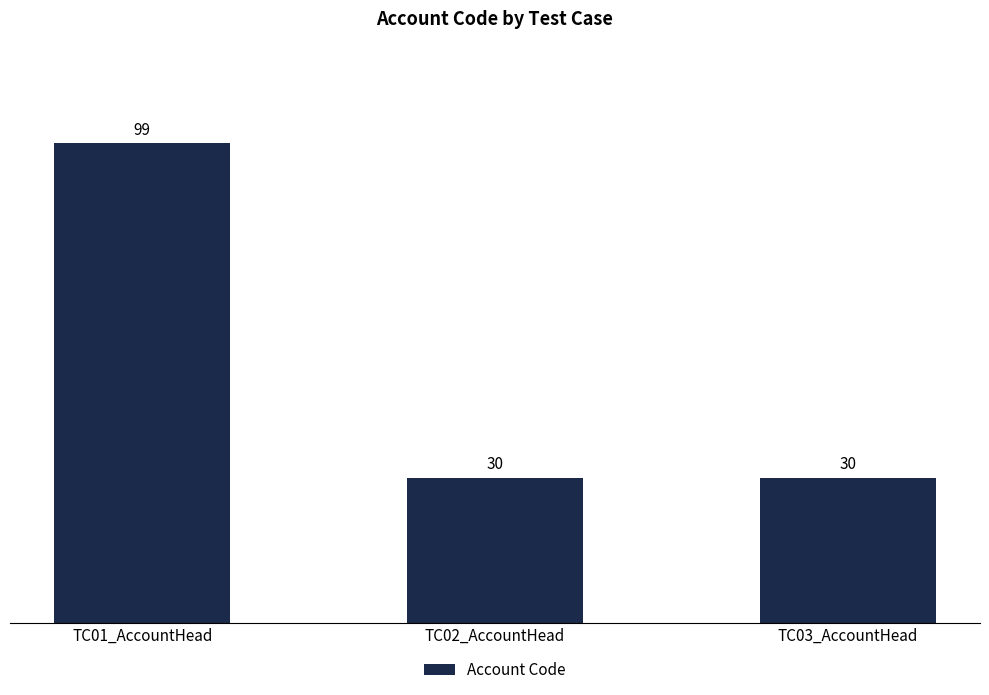

What is the value of the 1st bar from the left?

99